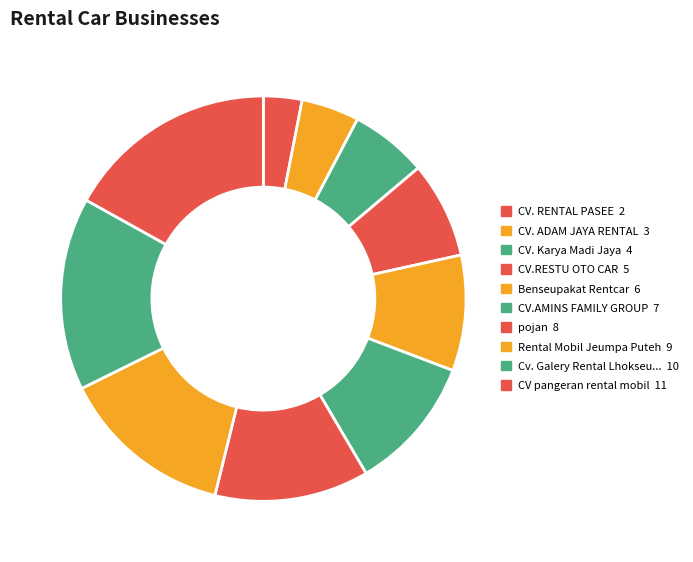

To the nearest percent, what is the average slice percentage?

10%